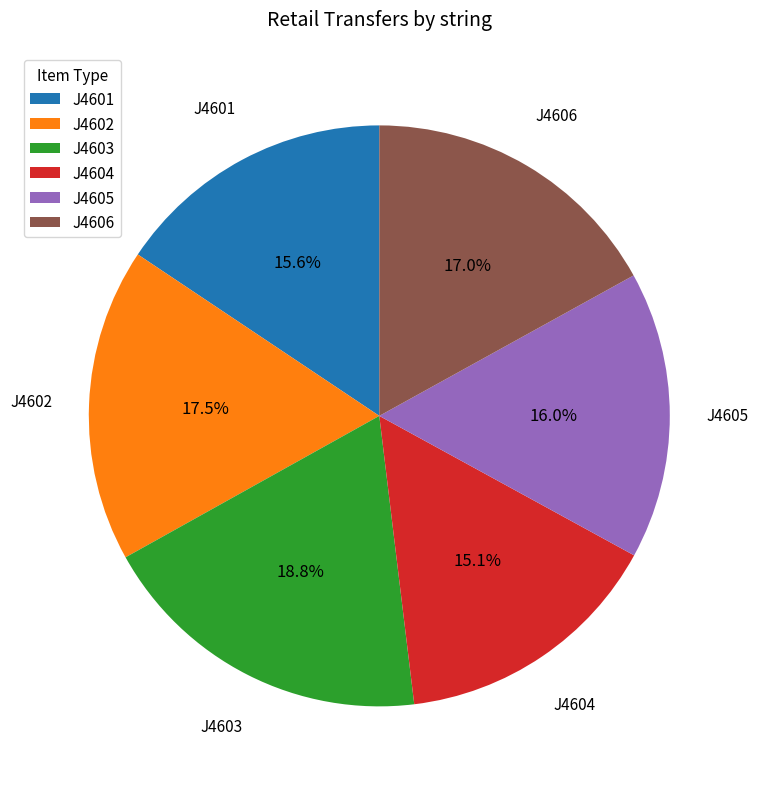

Which slice is the smallest?

J4604